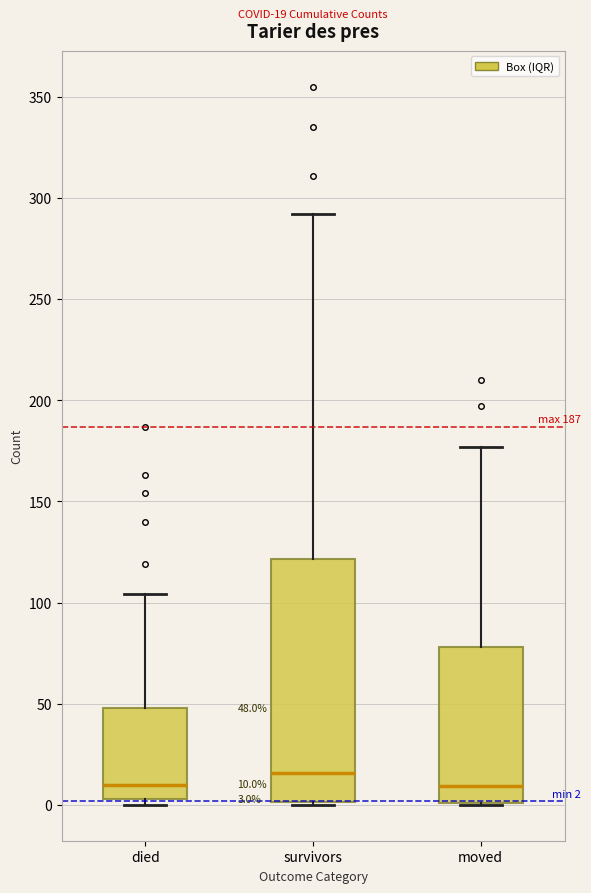

Comparing the boxes themselves (not the whiskers), which one is the tallest?

survivors